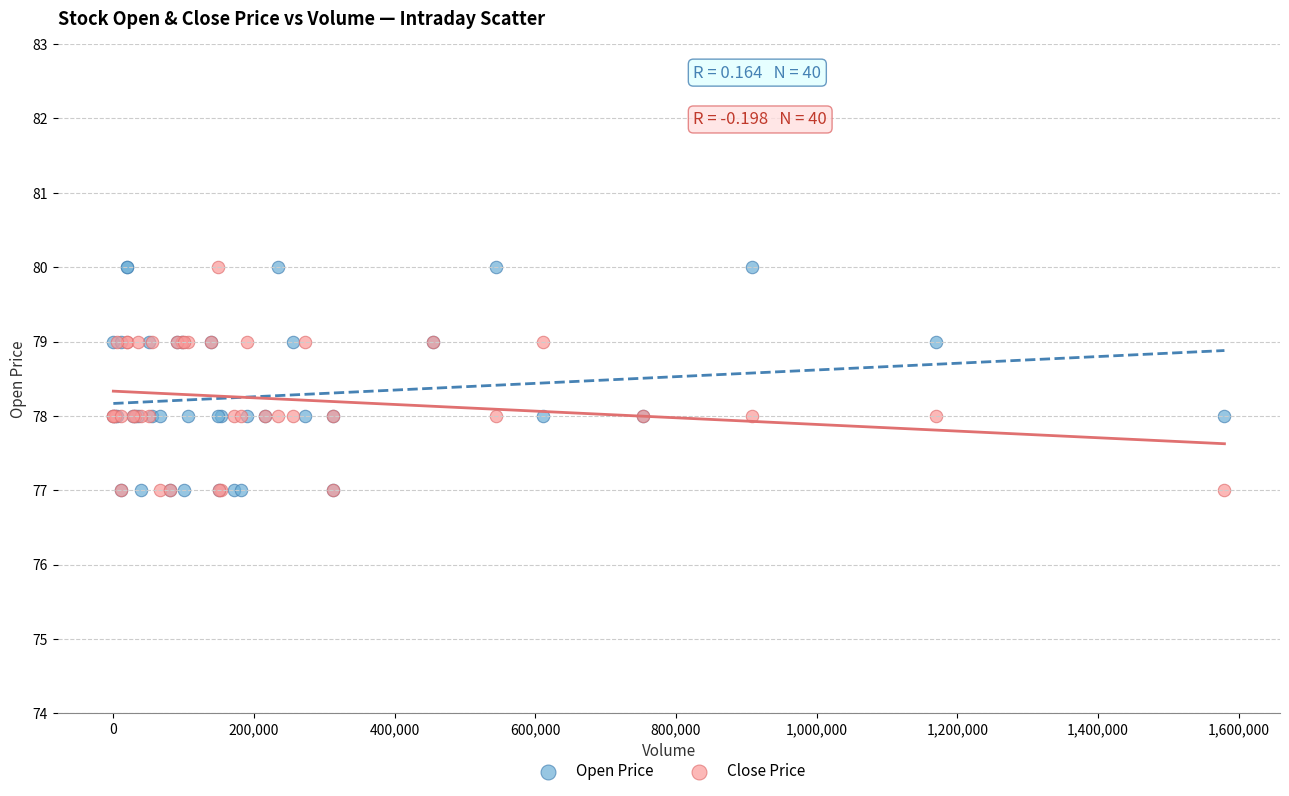

What are all the series names shown in the legend?

Open Price, Close Price